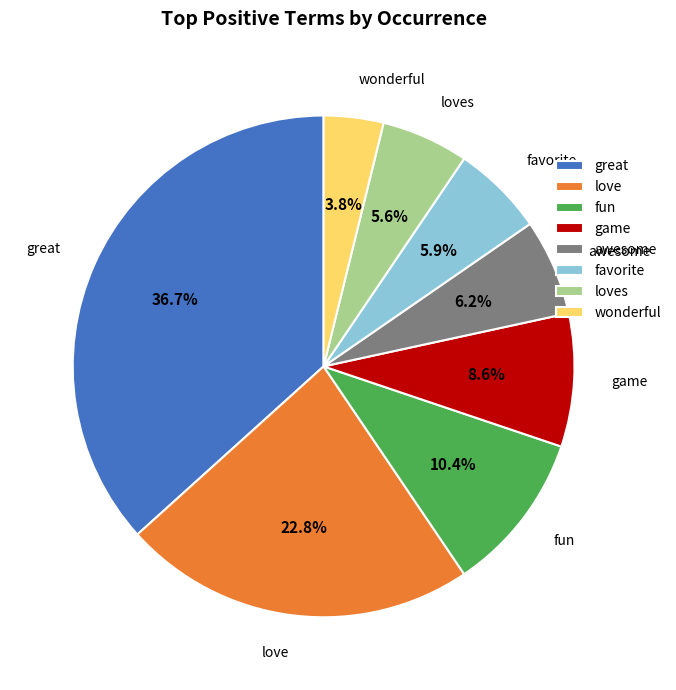

Does fun represent more than half of the total?

No